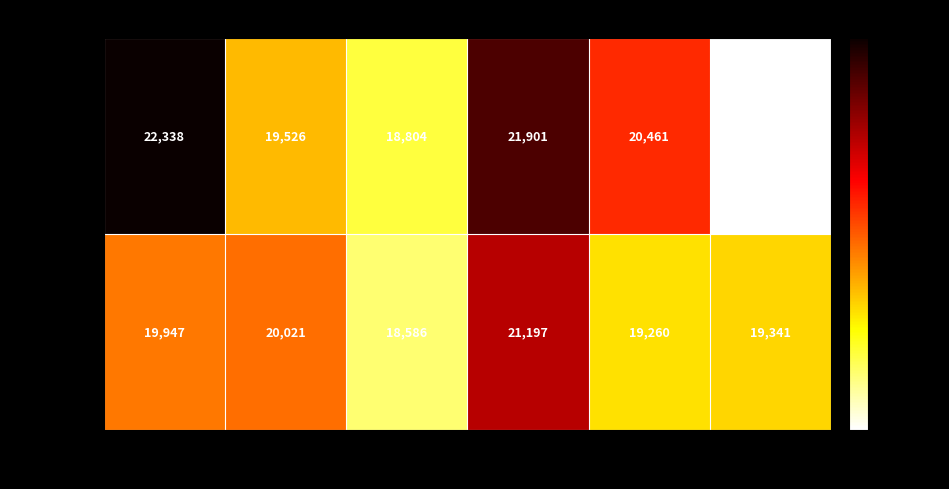

Reading left to right, list all the values displayed in this chart.

ncand=5: 22338	19526	18804	21901	20461	17959
ncand=7: 19947	20021	18586	21197	19260	19341